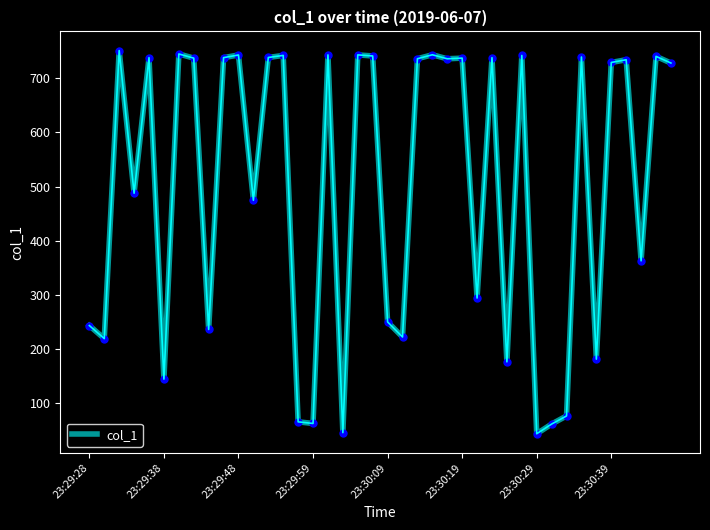

What is the difference between the maximum and minimum values?

708.5